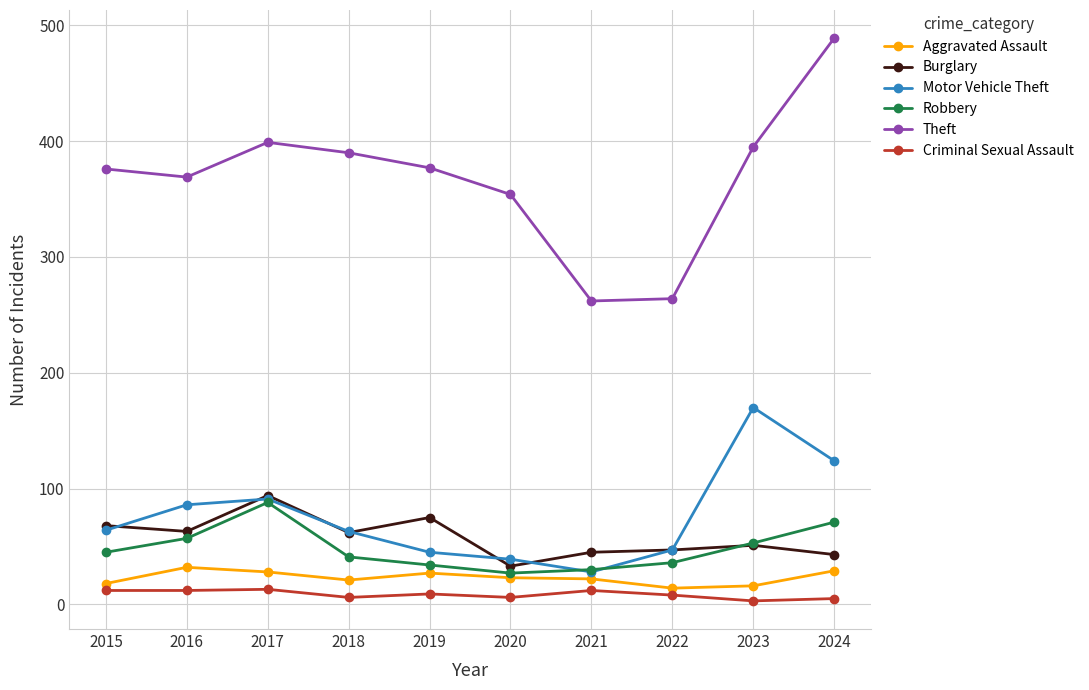

True or false: Theft and Motor Vehicle Theft cross at least once.

False